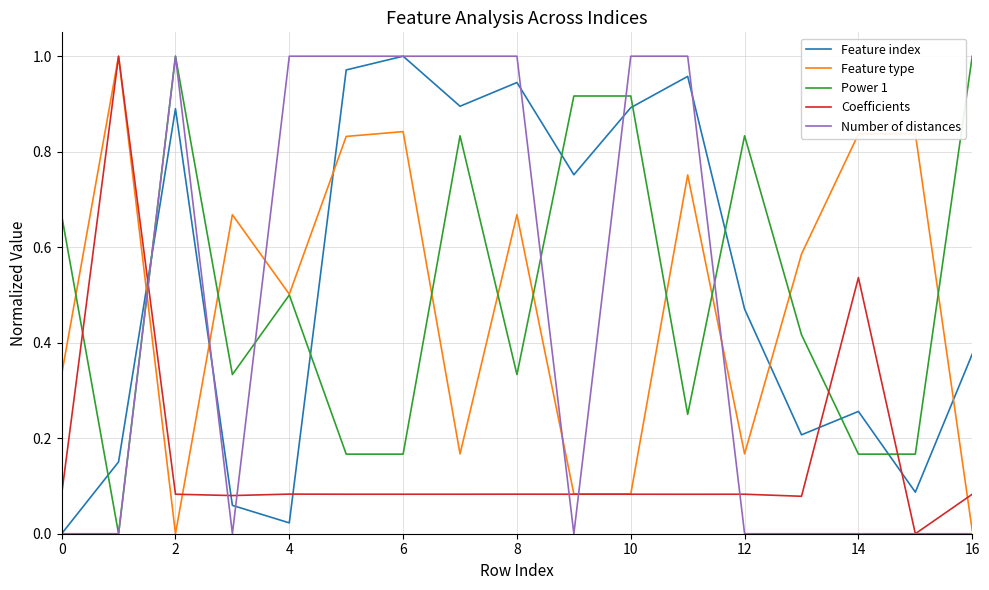

How many intersections are there between Coefficients and Feature index?

5